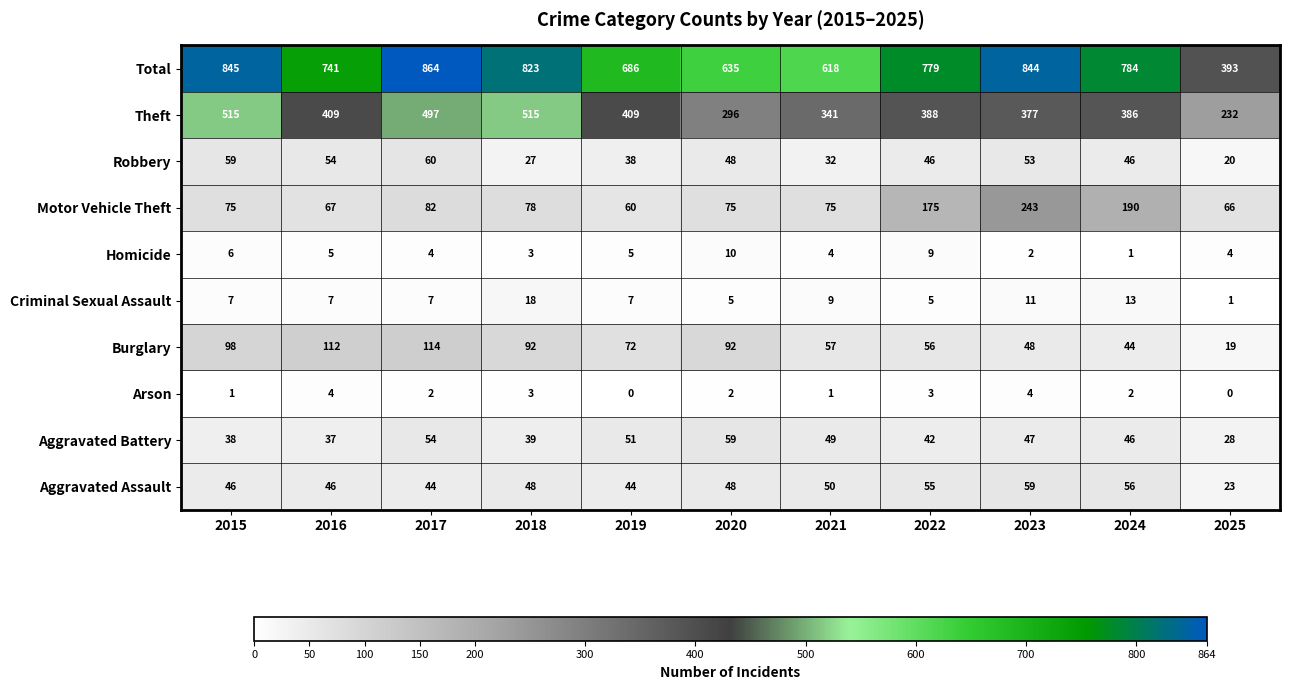

Rank the series at 2015 from highest to lowest value.

Total, Theft, Burglary, Motor Vehicle Theft, Robbery, Aggravated Assault, Aggravated Battery, Criminal Sexual Assault, Homicide, Arson